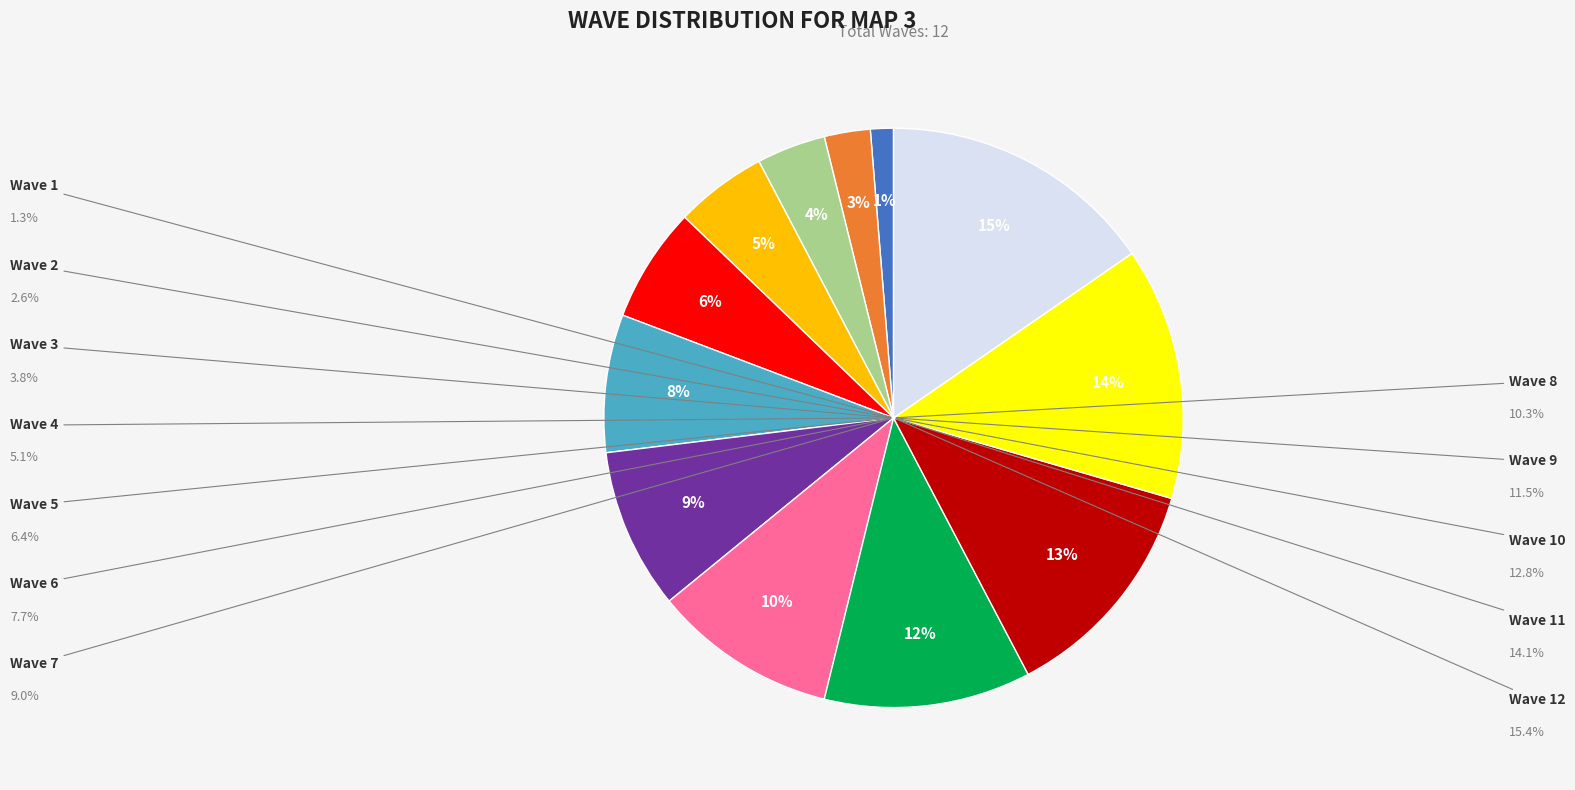

Which slice is the largest?

Wave 12